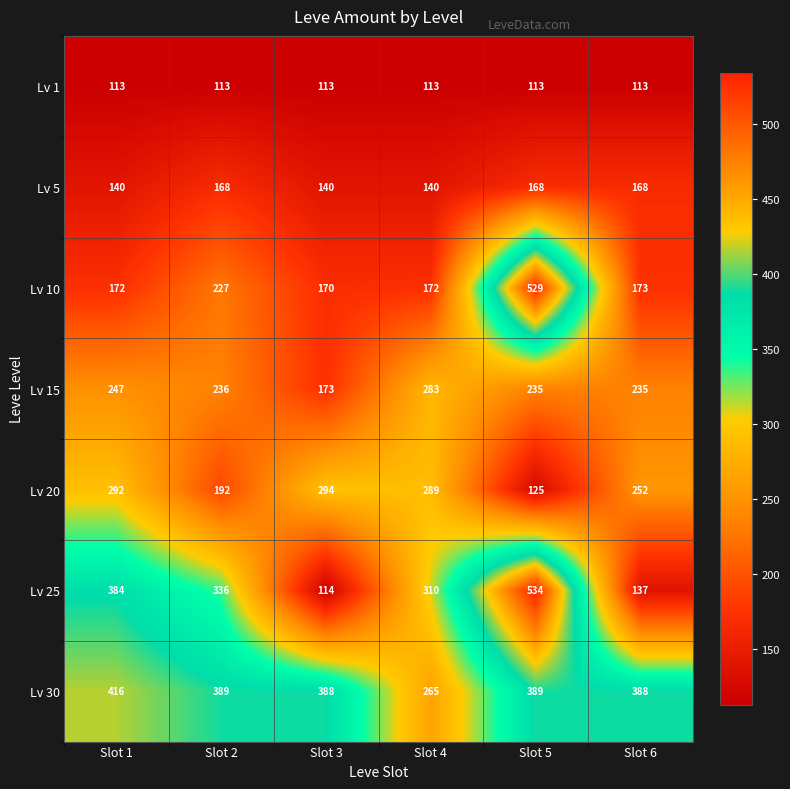

Which series has the largest total across all categories?

Lv 30